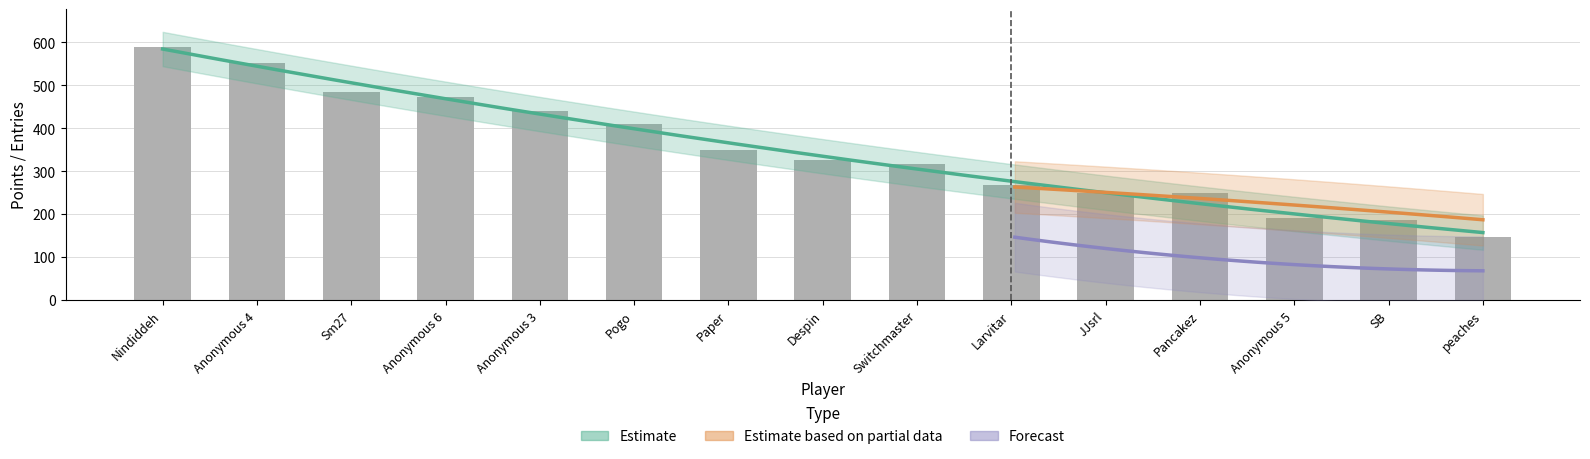

Reading right to left, extract all data points from this chart.

Points: 146	187	190	248	249	267	317	326	349	409	440	472	485	552	589
Medals: 0	0	0	0	0	0	0	2	0	8	9	7	19	13	7
Entries: 40	17	23	52	29	26	35	41	35	69	45	42	47	45	42